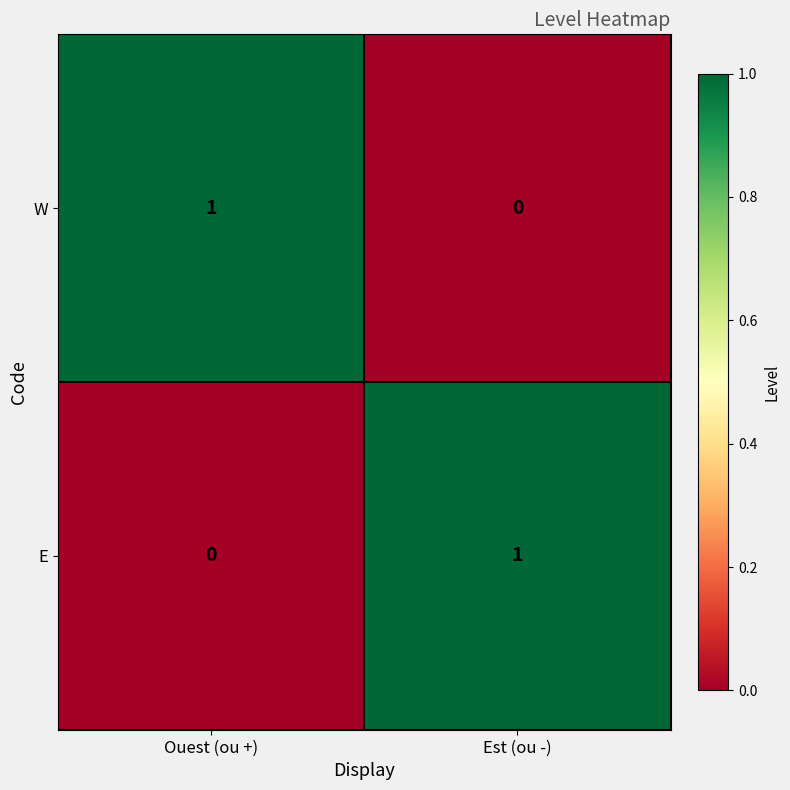

At Ouest (ou +), list the series in order from largest to smallest.

W, E